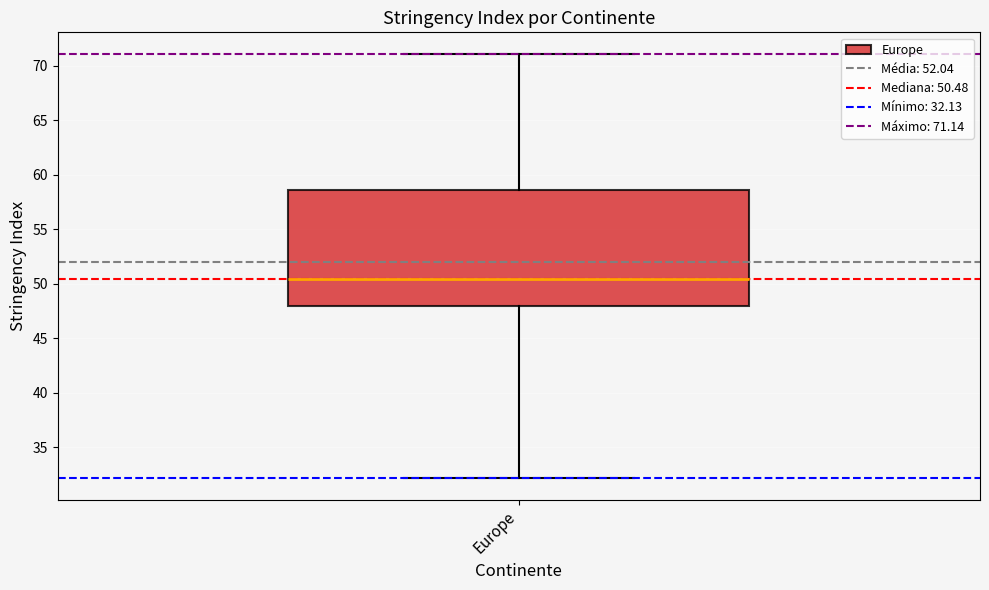

Where does the median line of the box for Europe sit on the y-axis? The values are not printed on the chart, so give them approximately, as read against the axis.

50.5